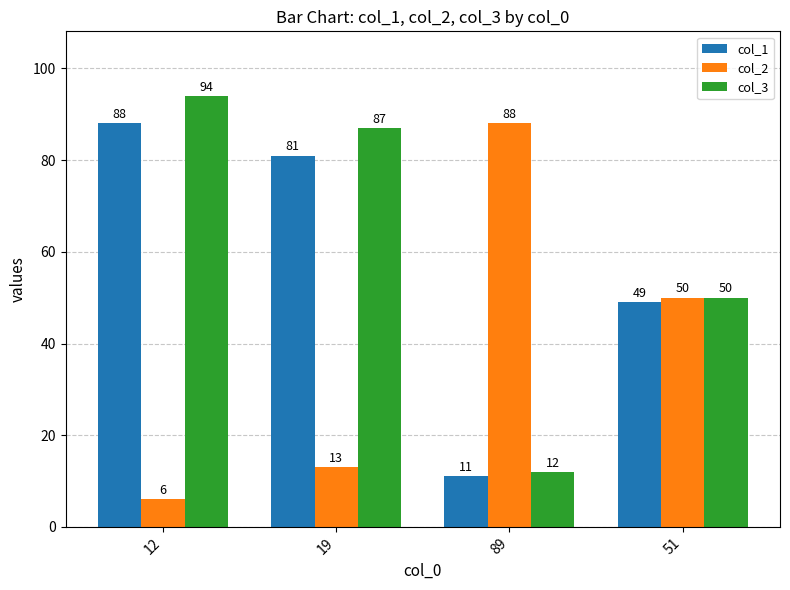

What is the spread (max minus min) of values at 12?

88